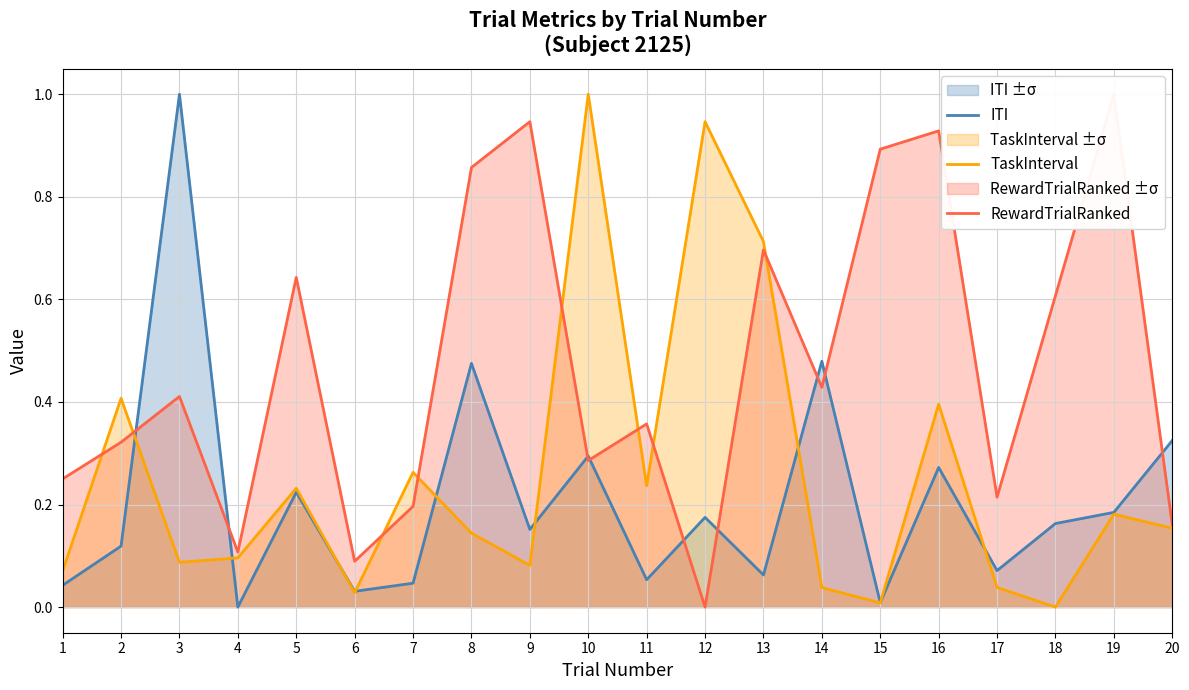

Which series changed the most between 2 and 8?

RewardTrialRanked